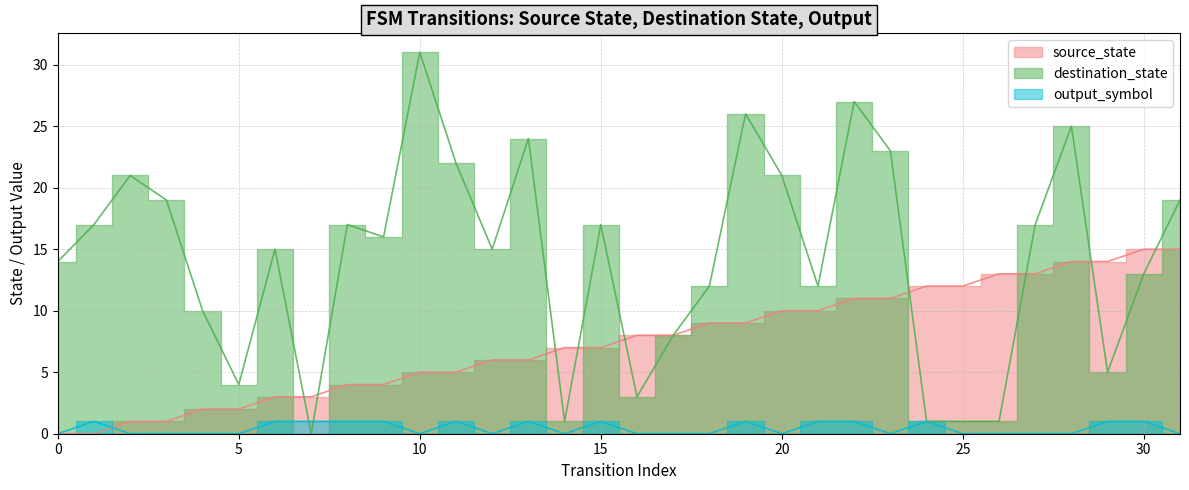

Reading left to right, transcribe all the data shown in this chart.

source_state: 0	0	1	1	2	2	3	3	4	4	5	5	6	6	7	7	8	8	9	9	10	10	11	11	12	12	13	13	14	14	15	15
destination_state: 14	17	21	19	10	4	15	0	17	16	31	22	15	24	1	17	3	8	12	26	21	12	27	23	1	1	1	17	25	5	13	19
output_symbol: 0	1	0	0	0	0	1	1	1	1	0	1	0	1	0	1	0	0	0	1	0	1	1	0	1	0	0	0	0	1	1	0